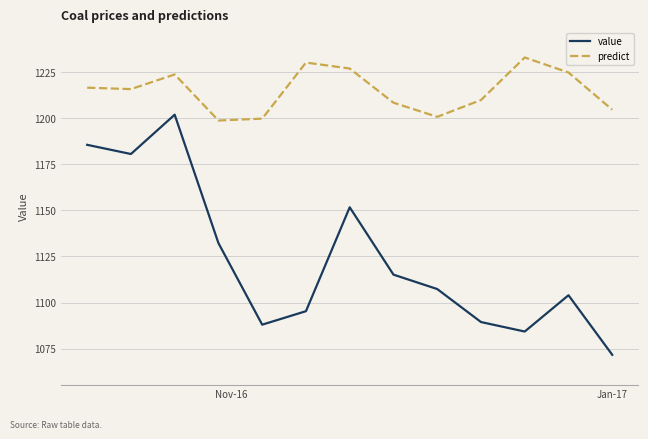

What is the sum of all predict values?

15794.1